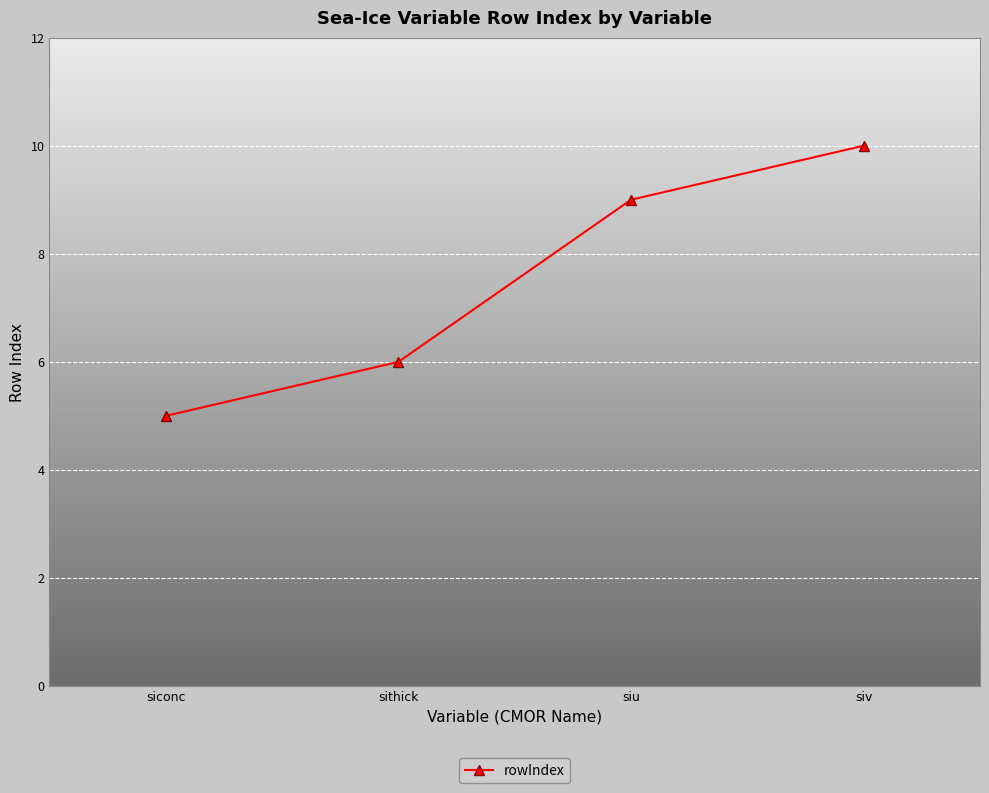

What is the approximate value at siconc?

5